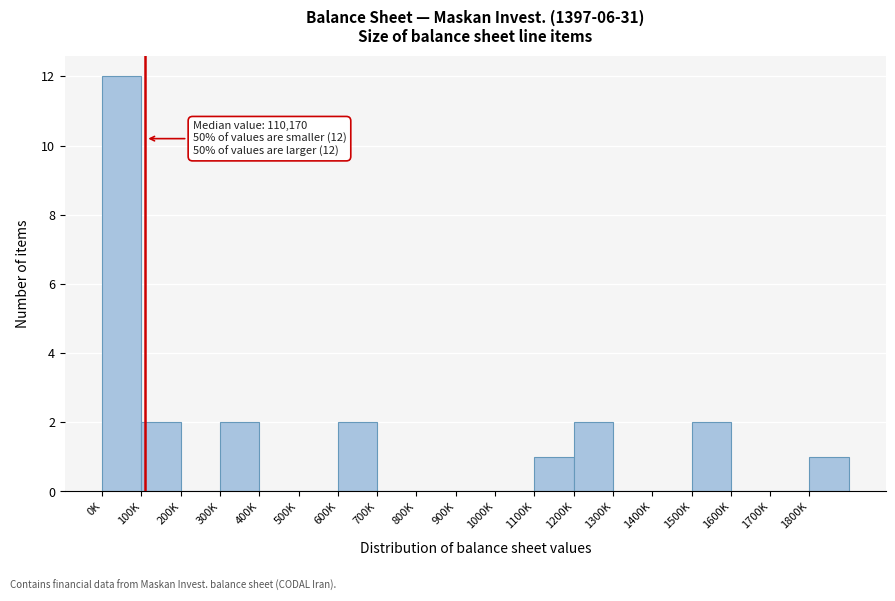

Reading left to right, extract all data points from this chart.

0K=12	100K=2	200K=0	300K=2	400K=0	500K=0	600K=2	700K=0	800K=0	900K=0	1000K=0	1100K=1	1200K=2	1300K=0	1400K=0	1500K=2	1600K=0	1700K=0	1800K=1